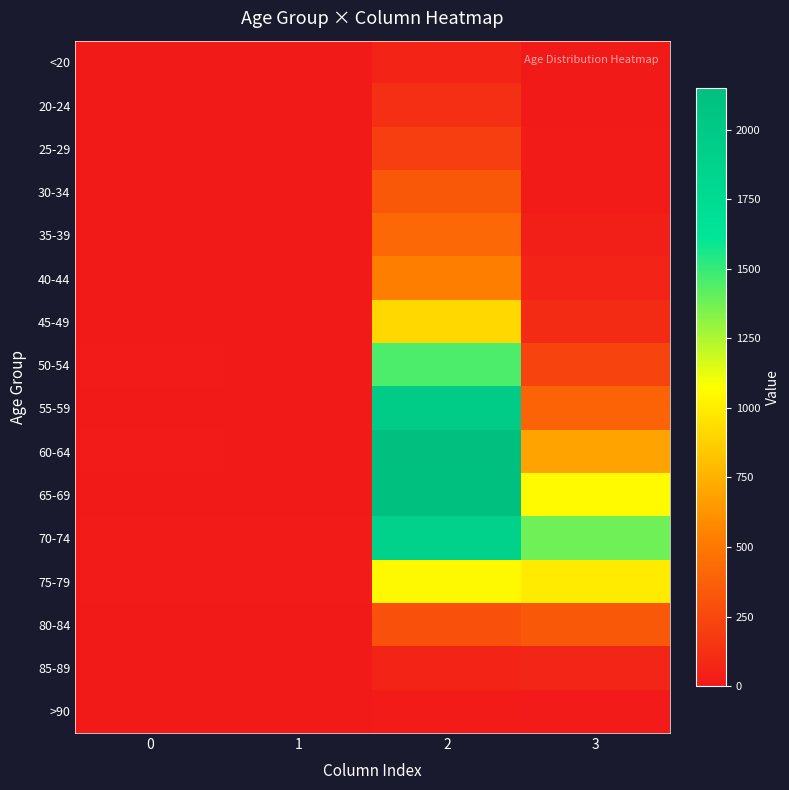

Between 0 and 2, which series saw the biggest shift?

60-64